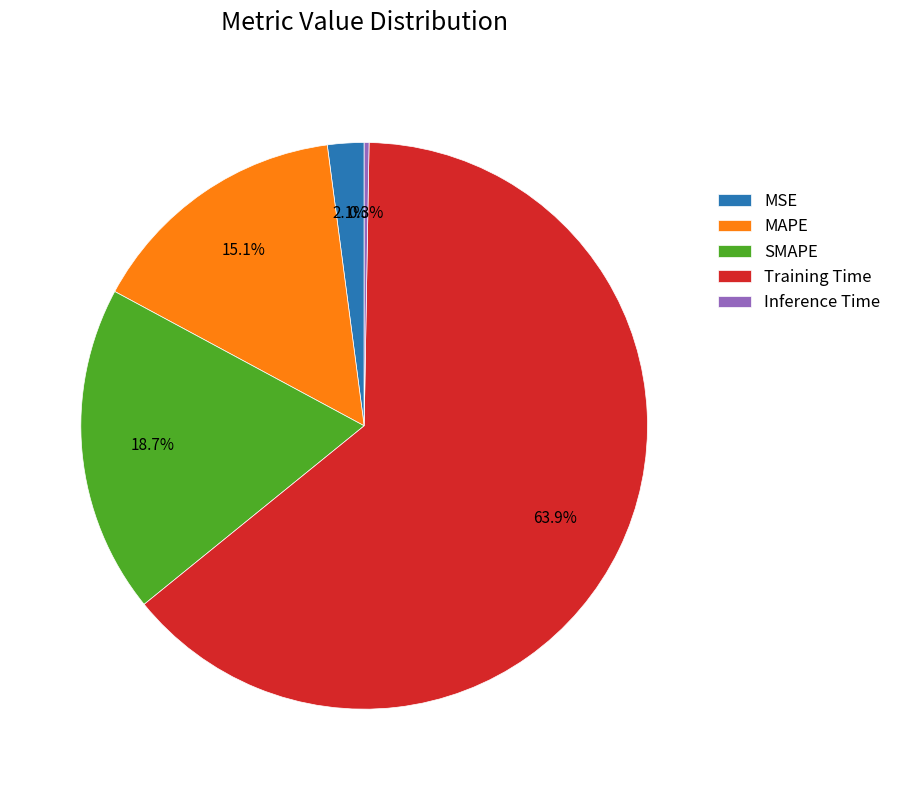

Which has a higher value, SMAPE or MSE?

SMAPE